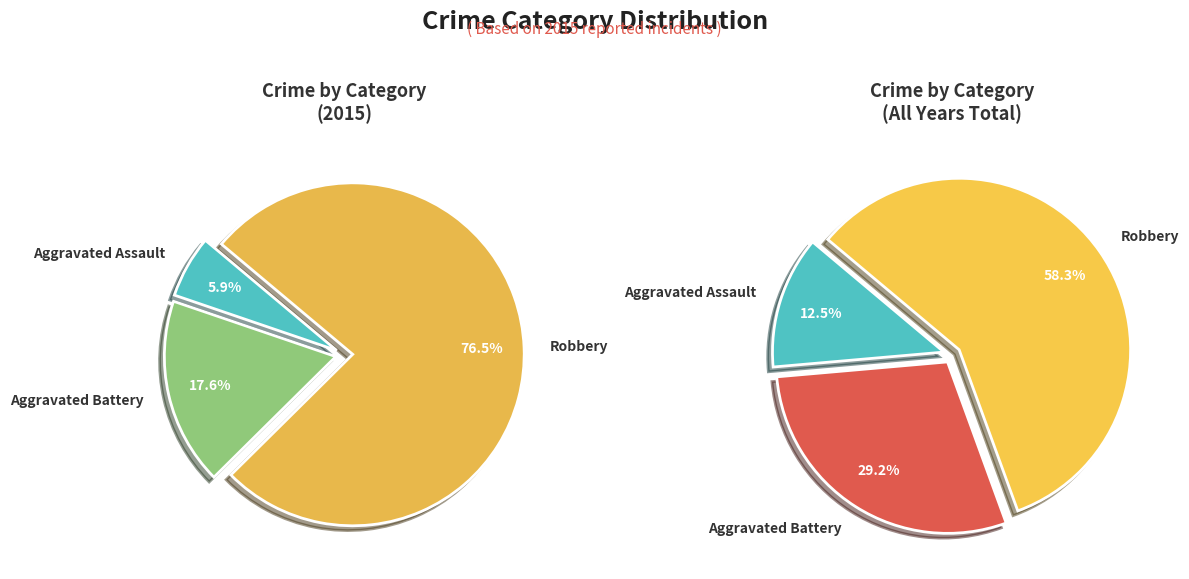

To the nearest percent, what is the difference between the values_total and values_2015 slice percentages?

12%